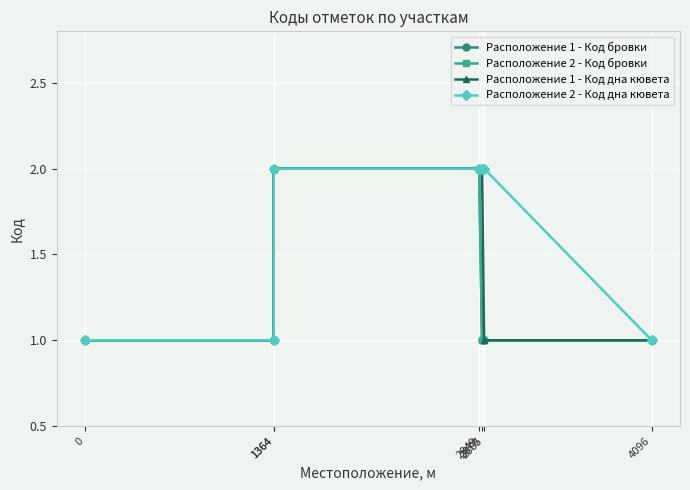

How many lines are shown in the chart?

4